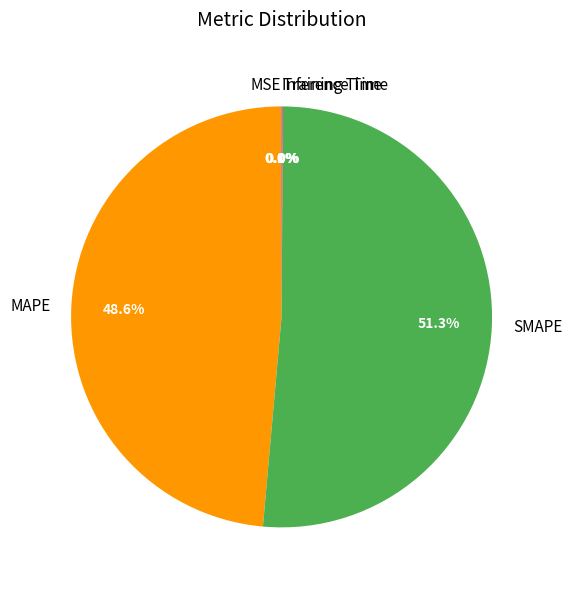

Does SMAPE represent more than half of the total?

Yes